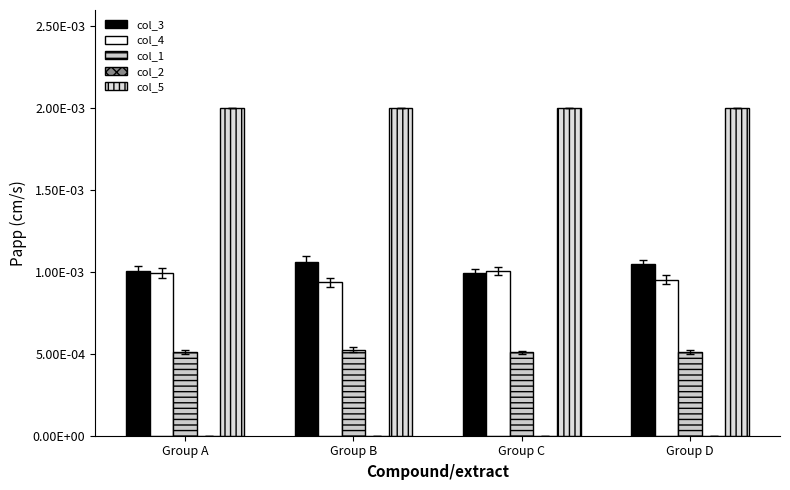

Which category has the highest value in the col_4 series?

Group C